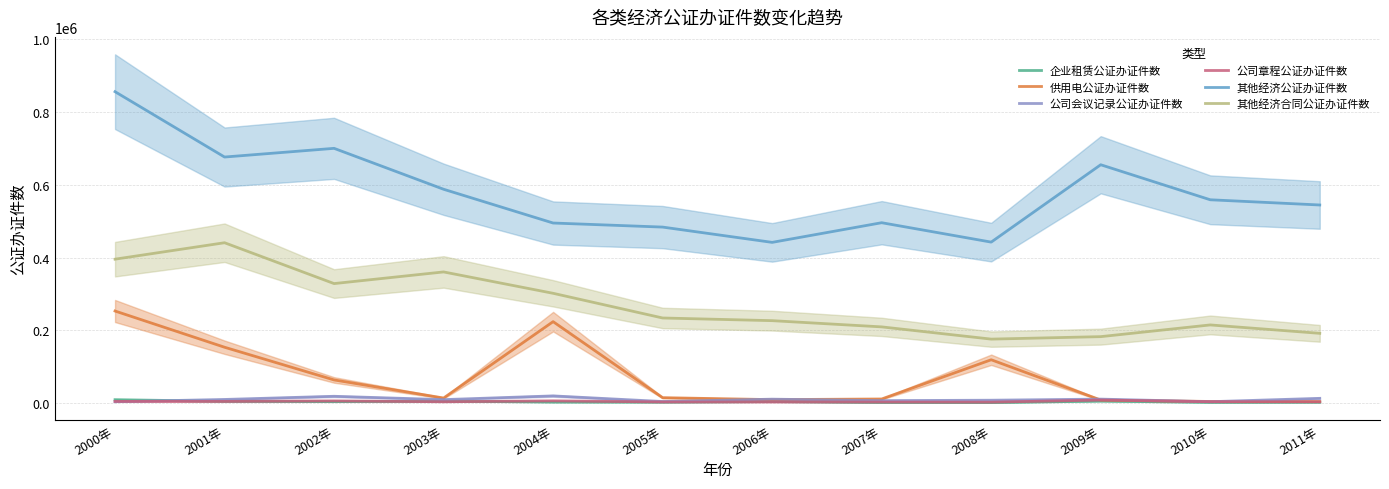

What are all the series names shown in the legend?

企业租赁公证办证件数, 供用电公证办证件数, 公司会议记录公证办证件数, 公司章程公证办证件数, 其他经济公证办证件数, 其他经济合同公证办证件数